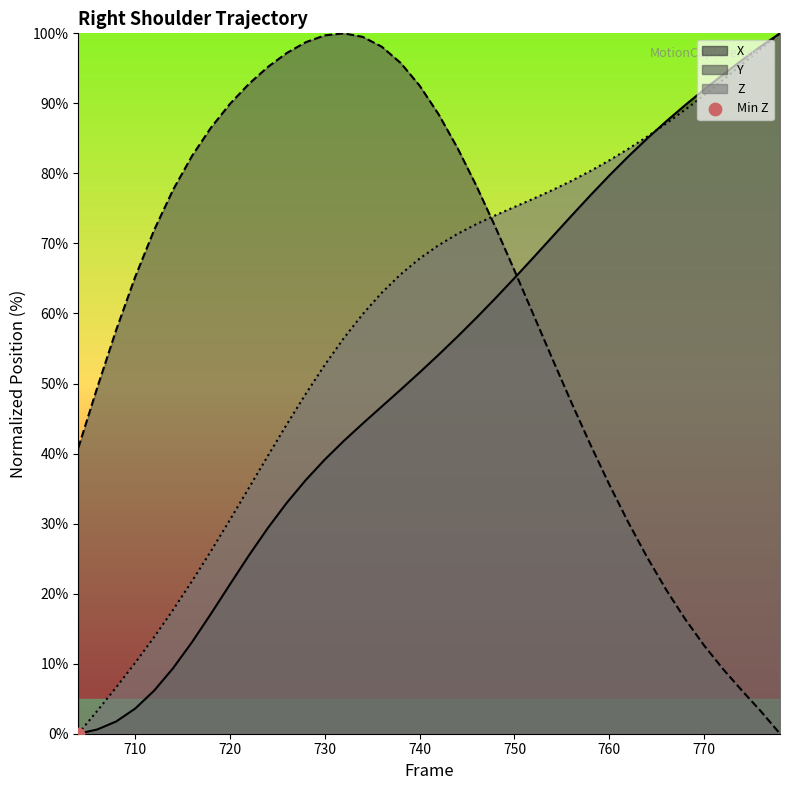

At which category is the sum across all series the highest?

742